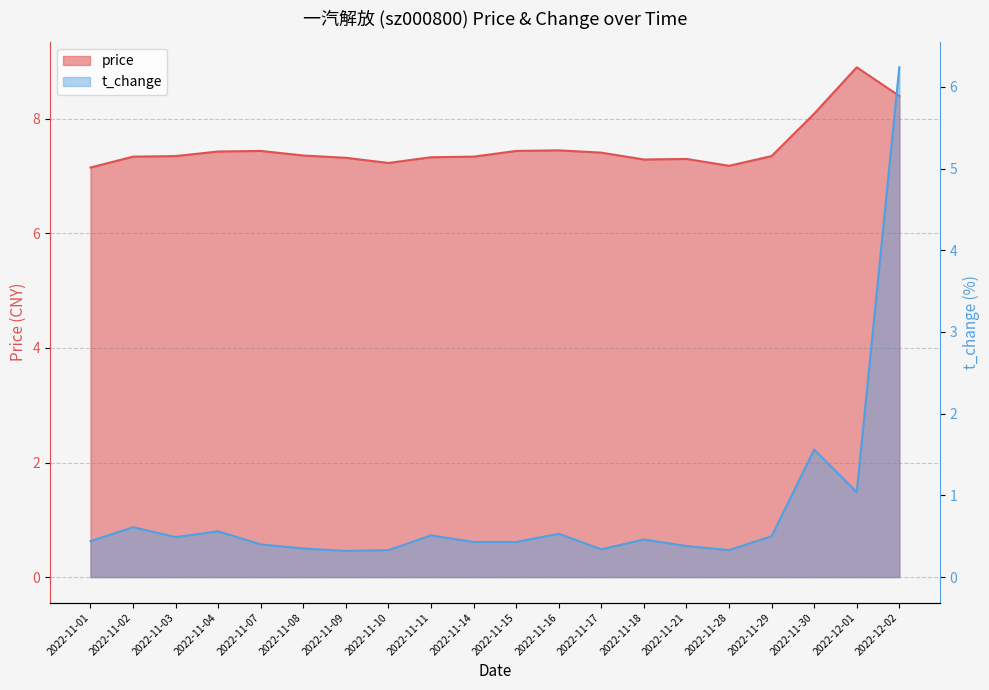

What is the value of the t_change point at the 4th from the left?

0.6